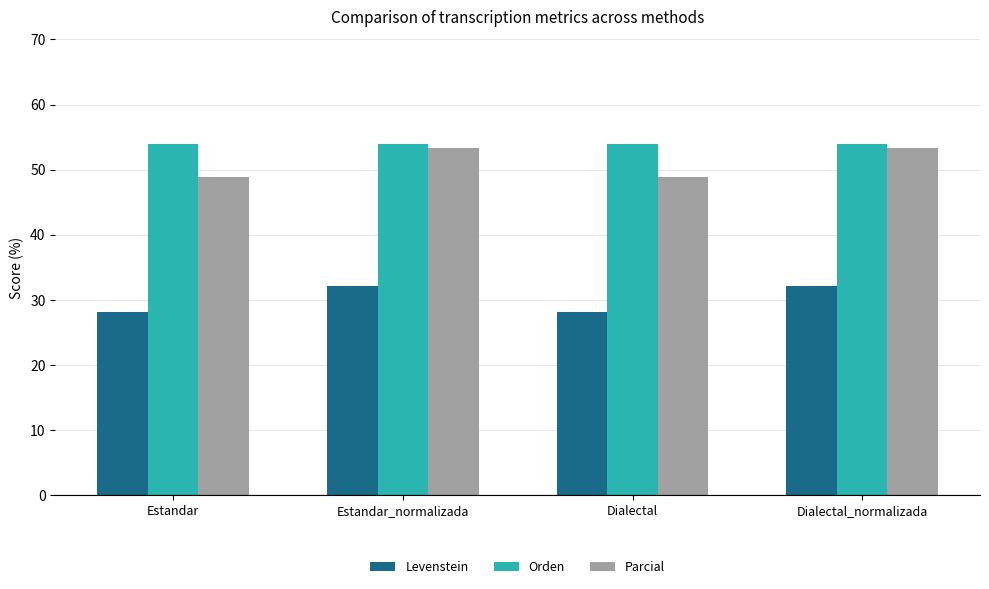

What is the spread (max minus min) of values at Dialectal?

25.9